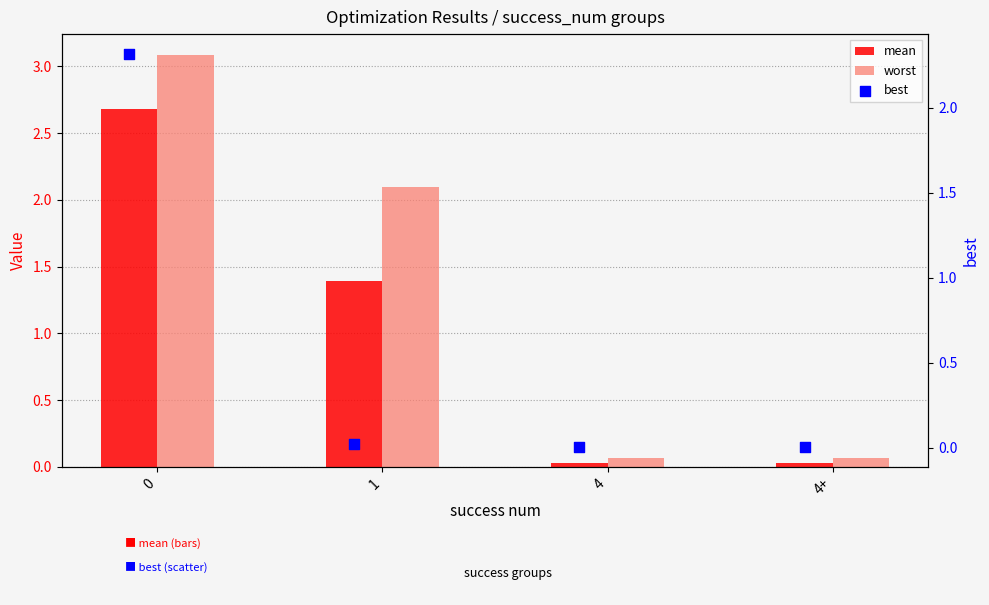

At how many categories does at least one series exceed 0?

4